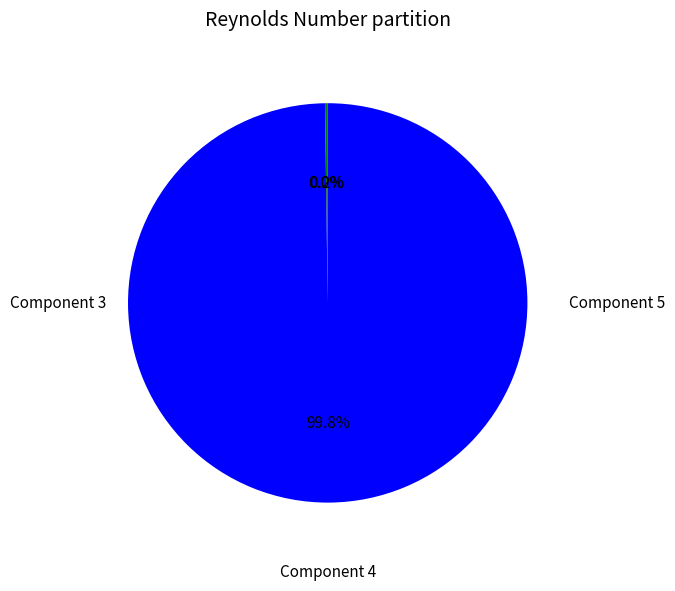

To the nearest percent, what is the difference between the largest and smallest slice percentages?

100%